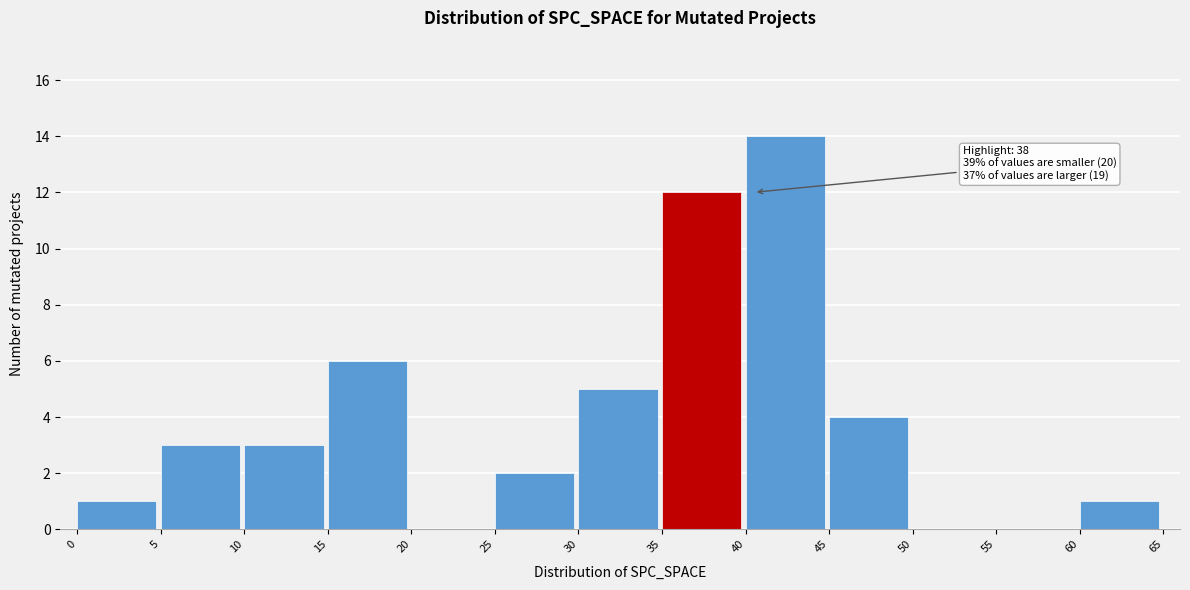

Which range on the x-axis has the tallest bar?

40 to 45